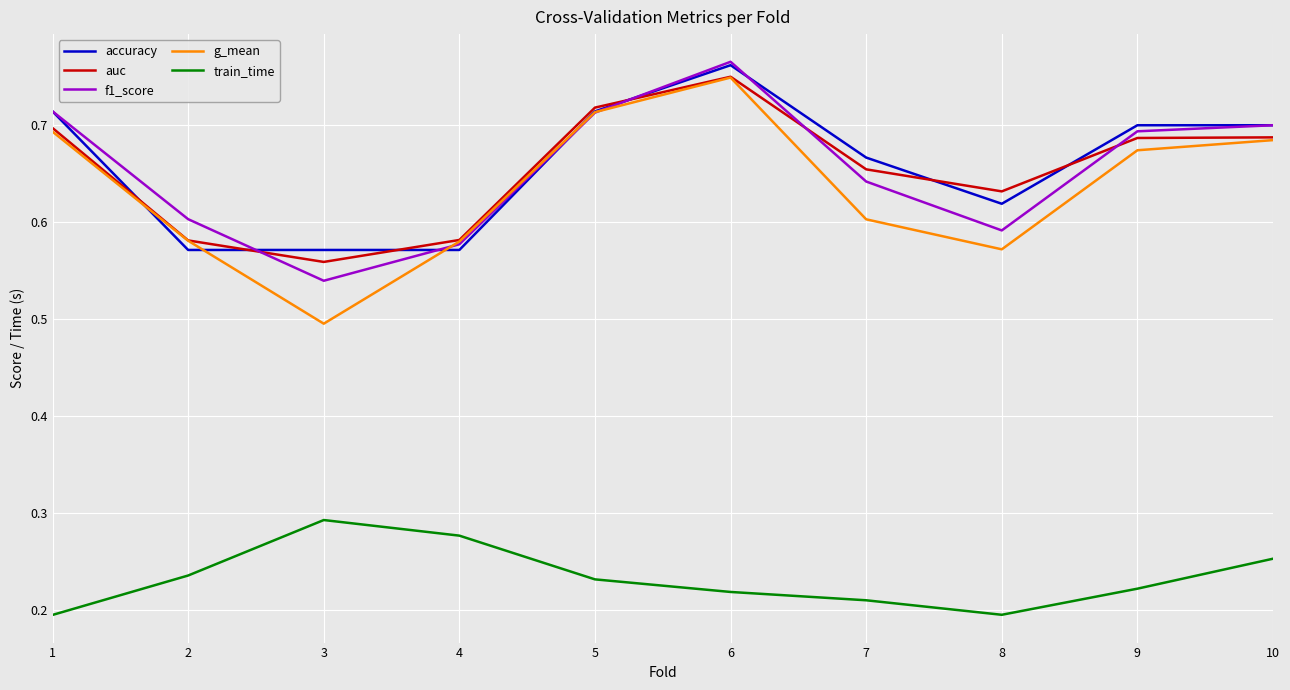

At how many categories does at least one series exceed 0?

10